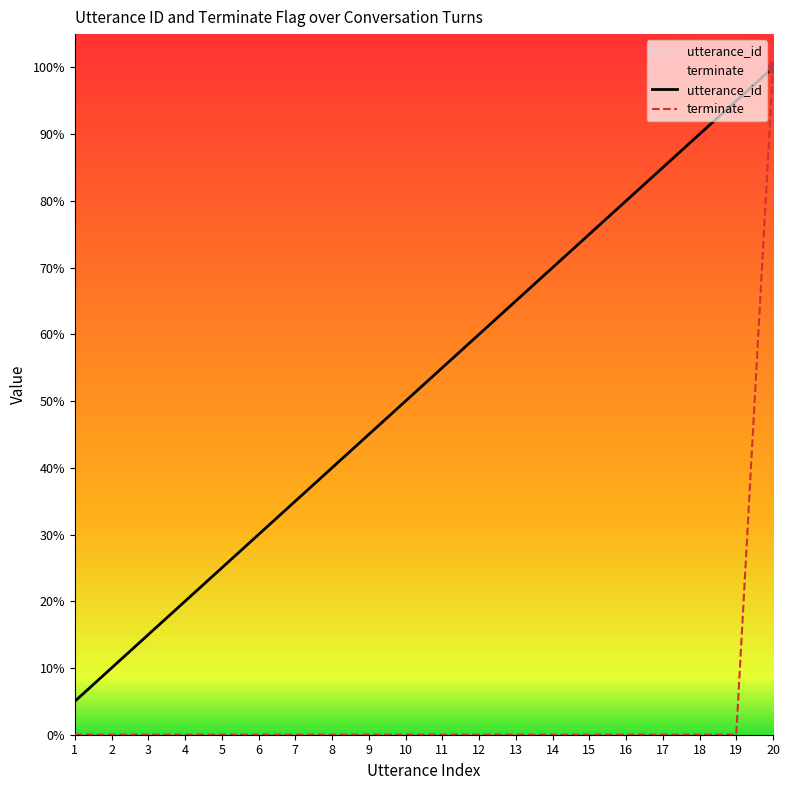

Which series has the widest spread of Y values?

terminate